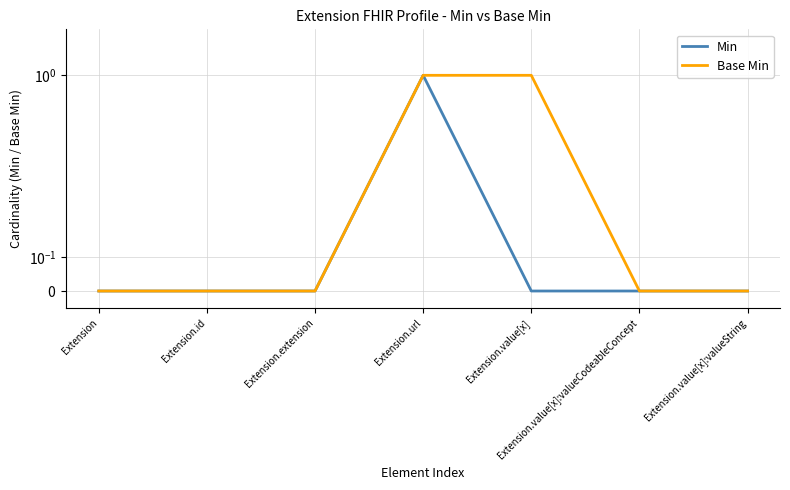

True or false: Base Min has more than 0 interior local peaks.

False